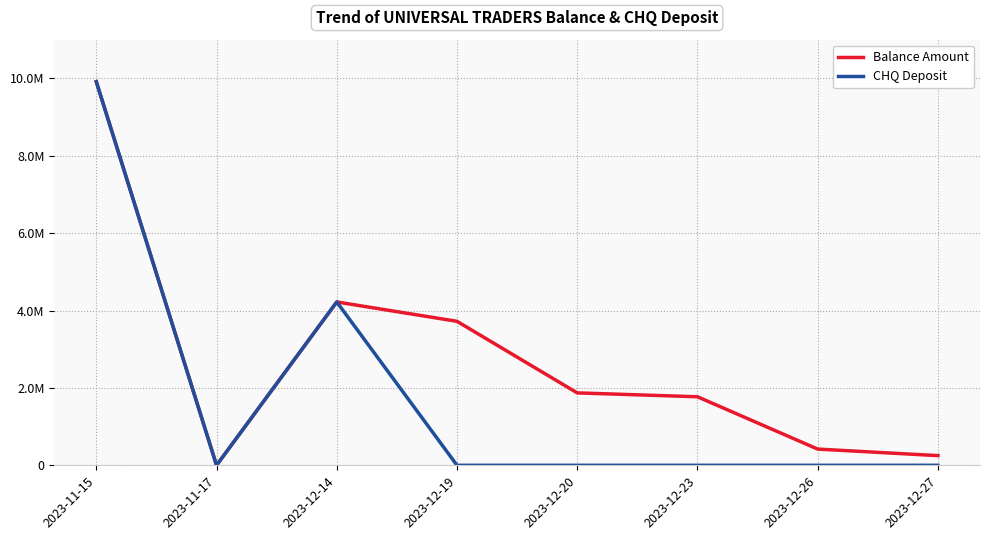

What is the average value of the Balance Amount series?

2770837.8